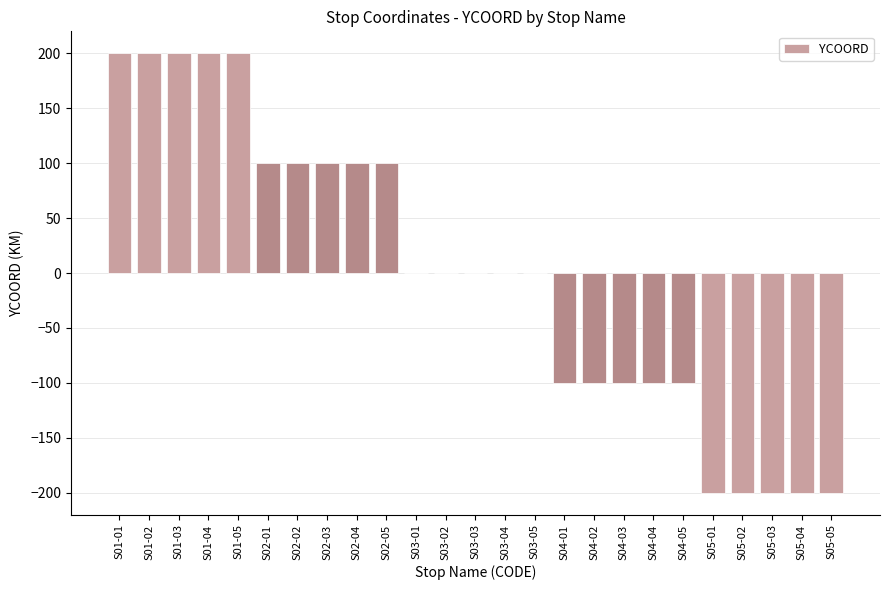

True or false: the data shows -112 at S05-03.

False